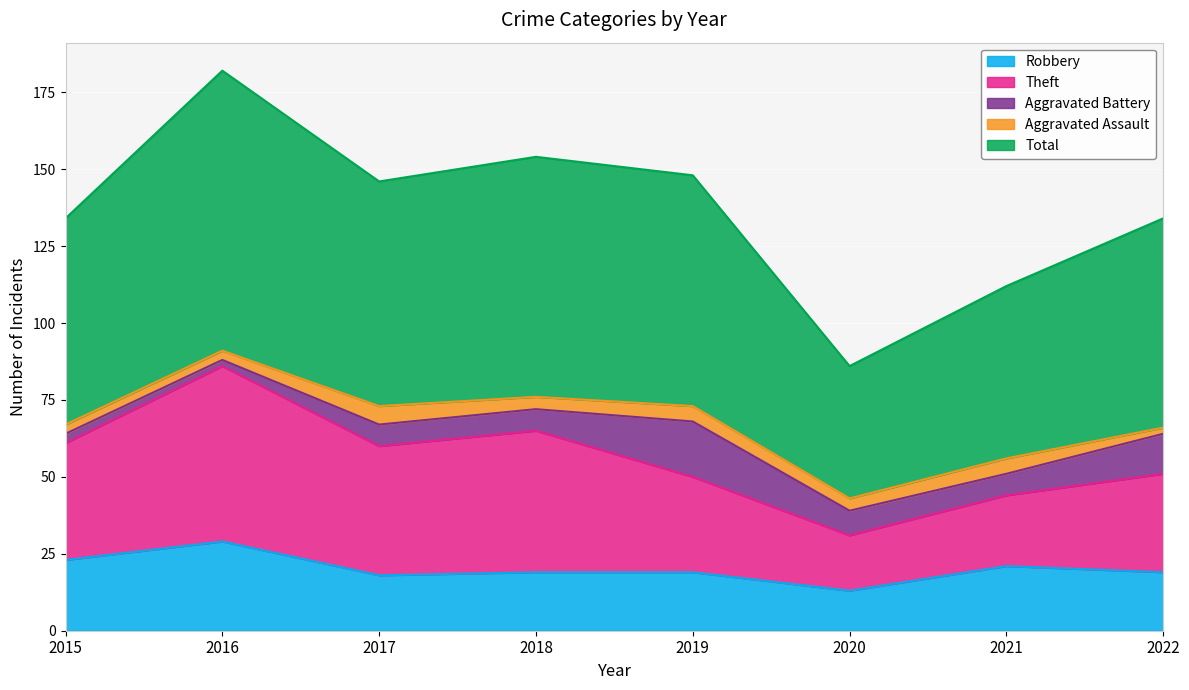

True or false: Robbery has more than 0 points higher than both neighbors.

True